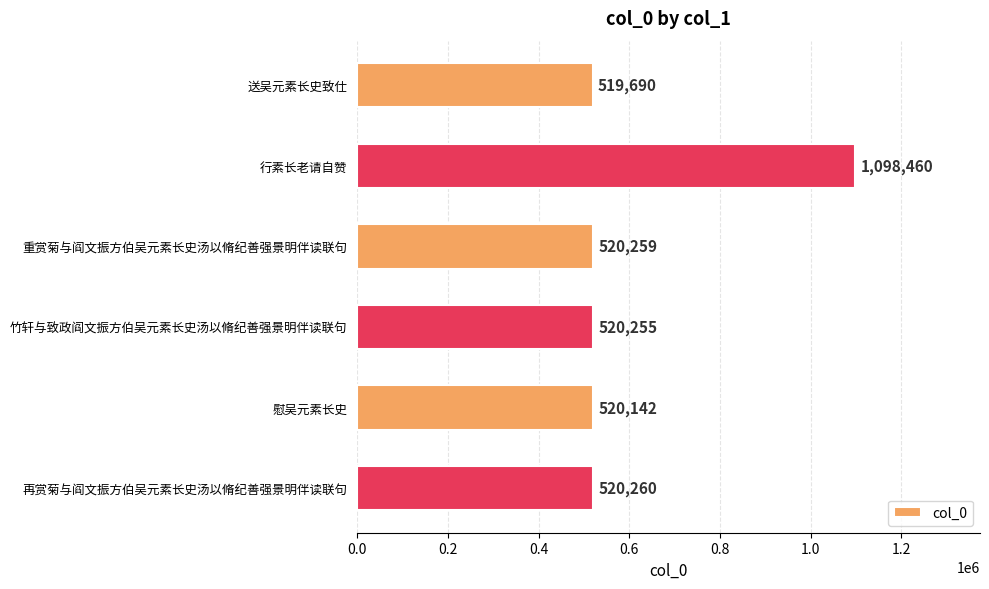

How many data points are less than 520259?

3